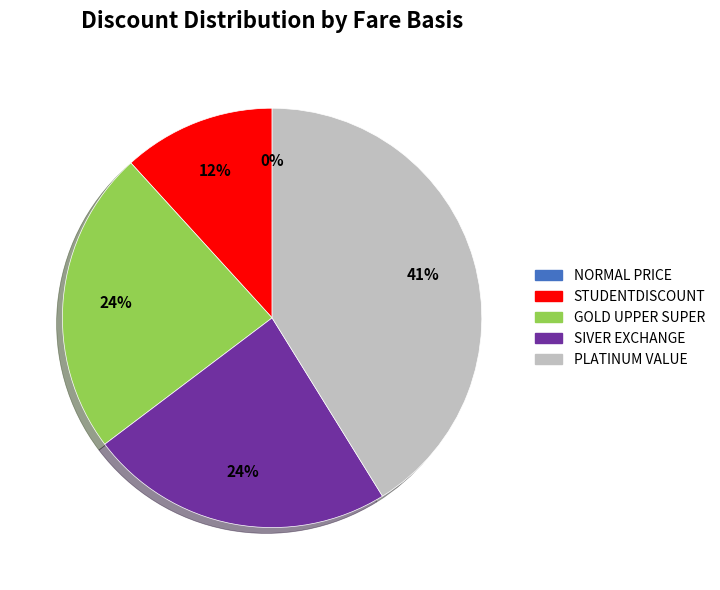

Is it true that Gold upper super is 24% of the pie?

True